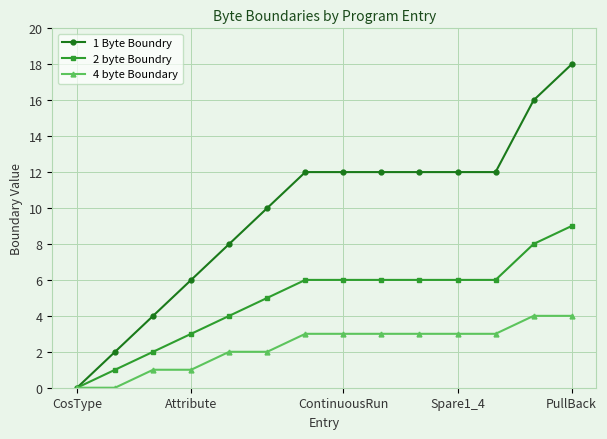

Which series has the largest range (max minus min)?

1 Byte Boundry